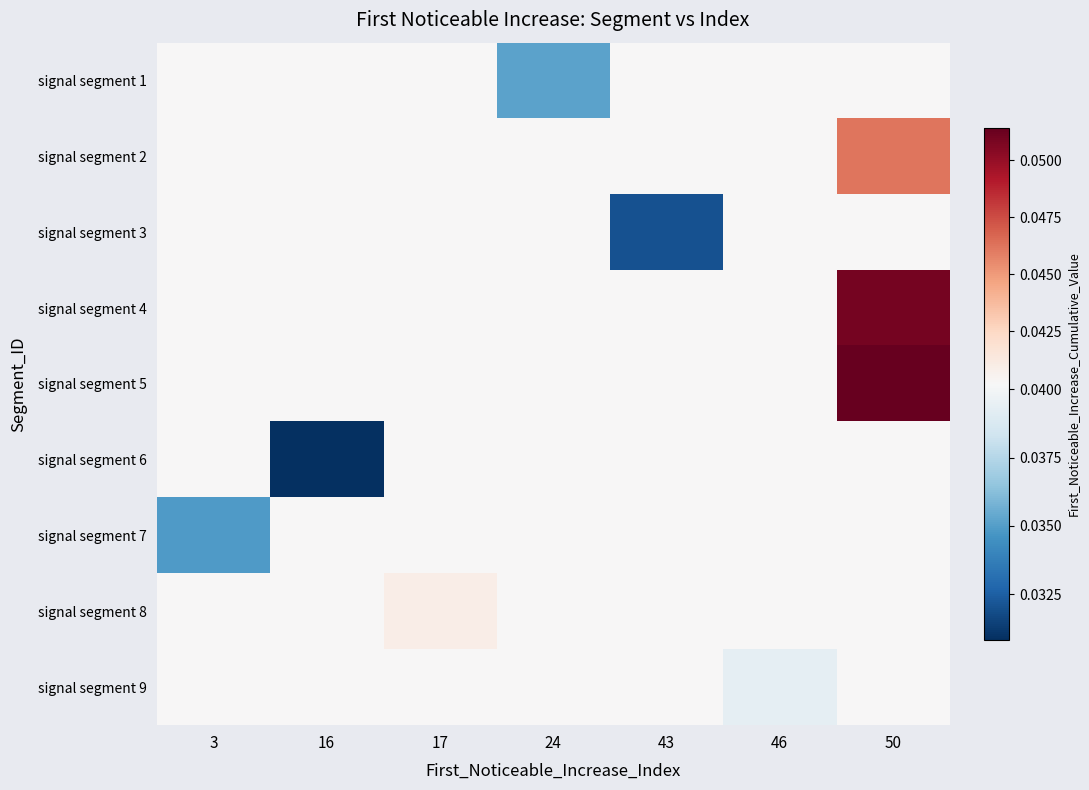

Which label corresponds to the smallest value in the chart?

16